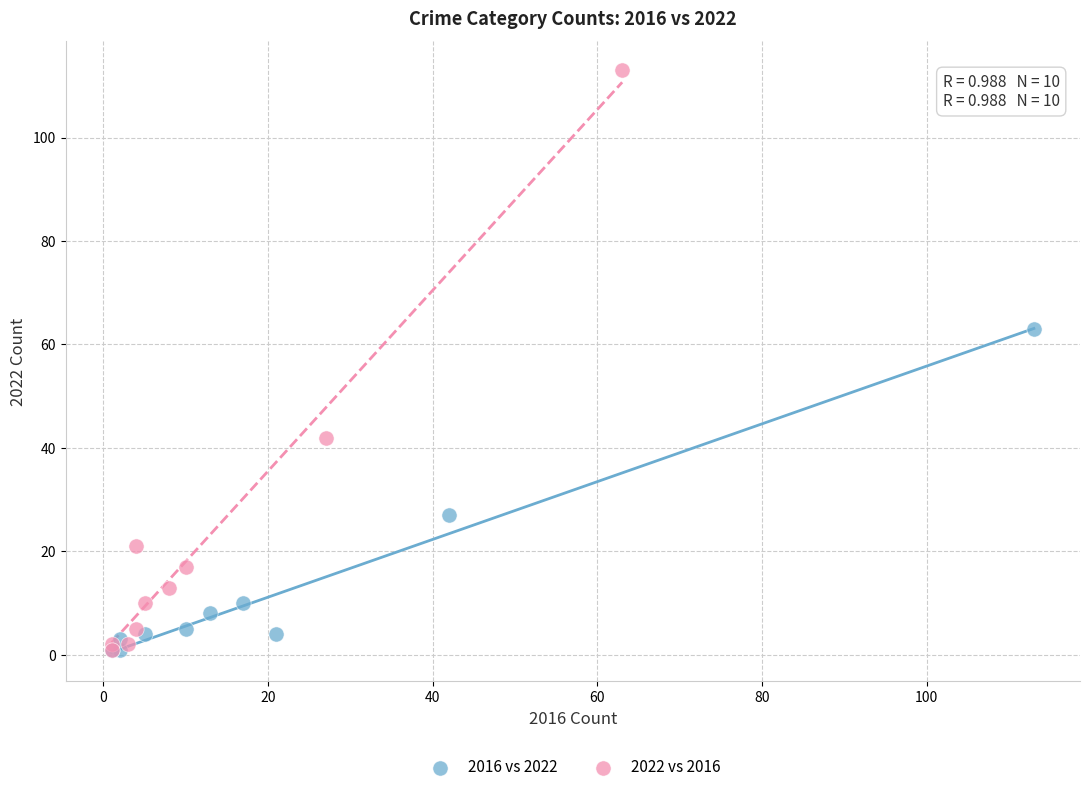

Which series has the widest spread of Y values?

2022 vs 2016